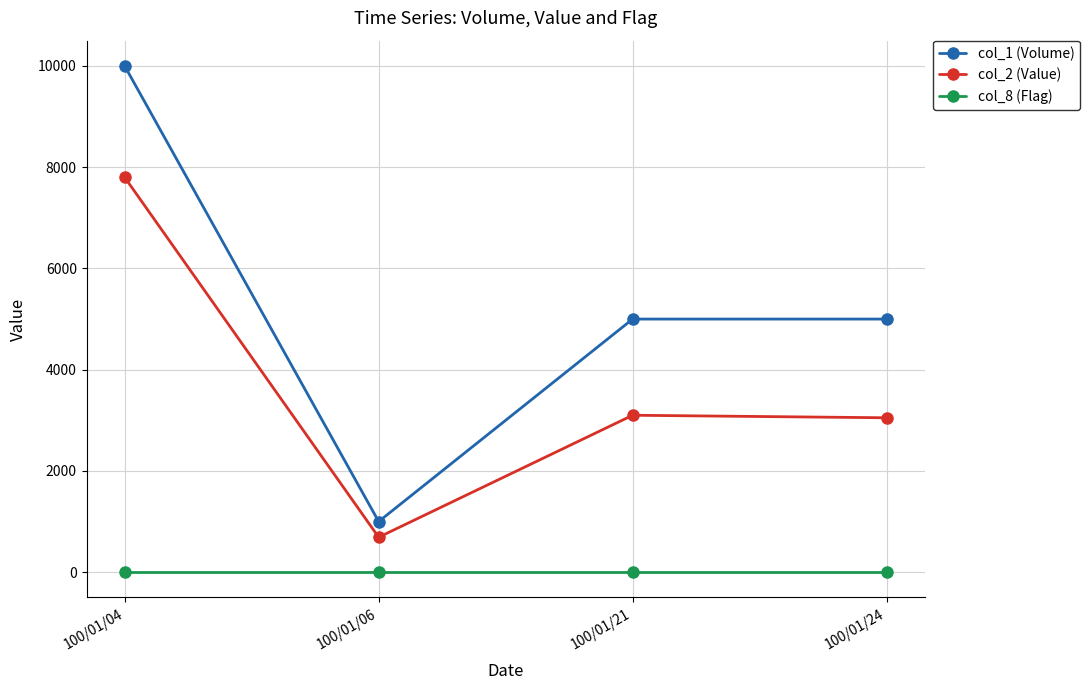

True or false: col_2 (Value) and col_1 (Volume) cross at least once.

False